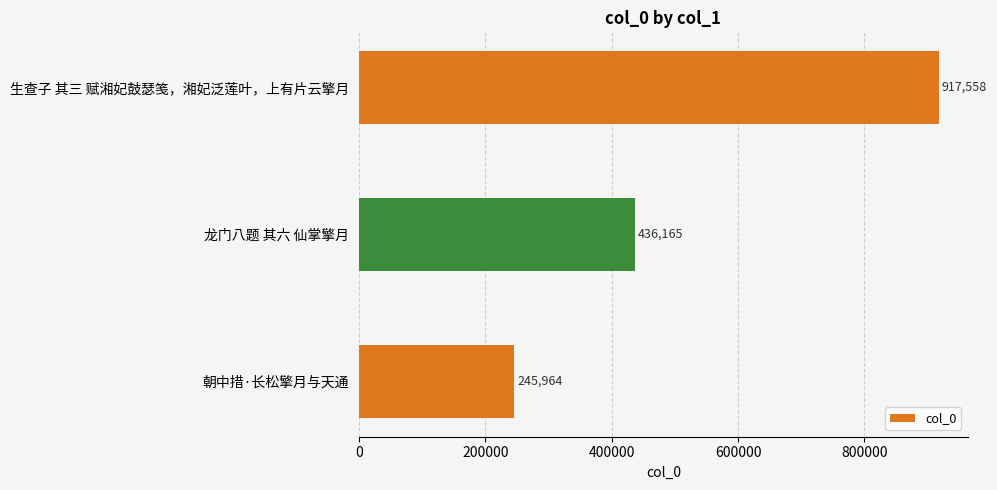

Are the bars horizontal?

Yes